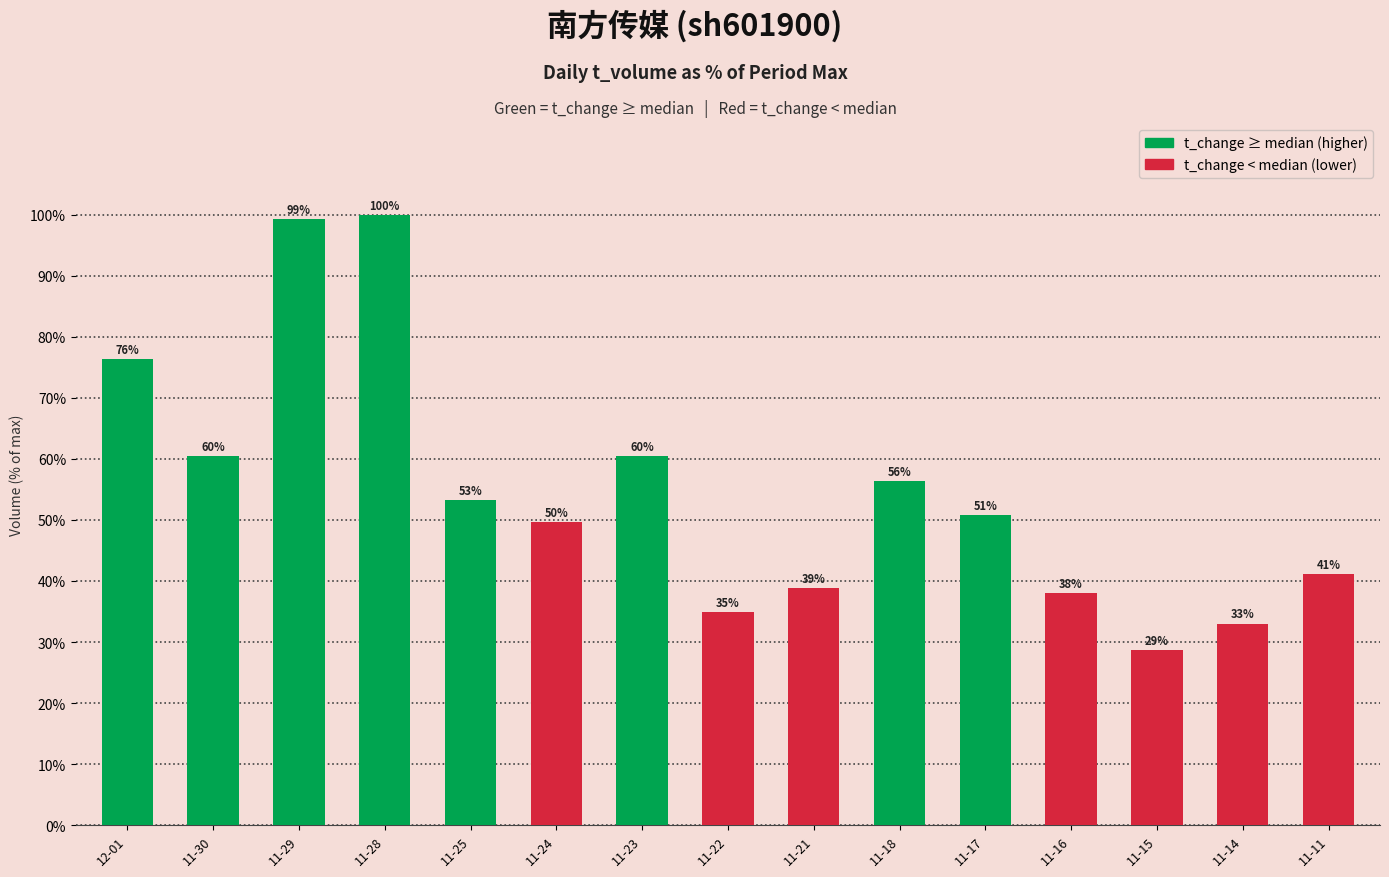

What is the minimum value shown in the chart?

28.6